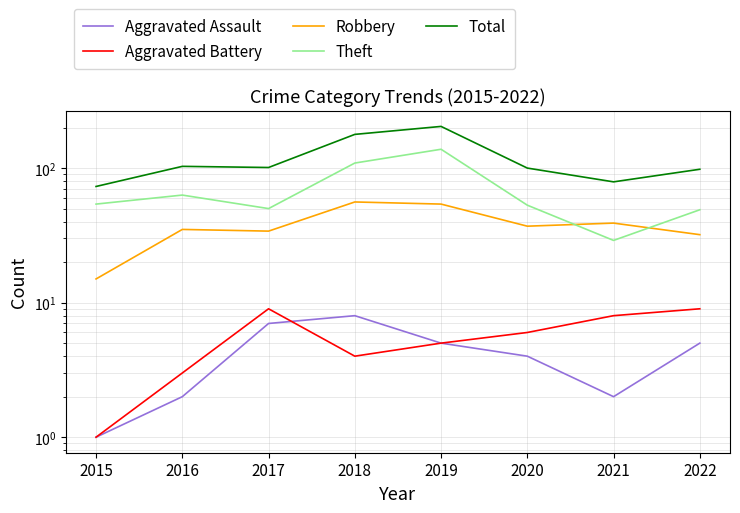

True or false: Aggravated Battery and Aggravated Assault cross at least once.

True